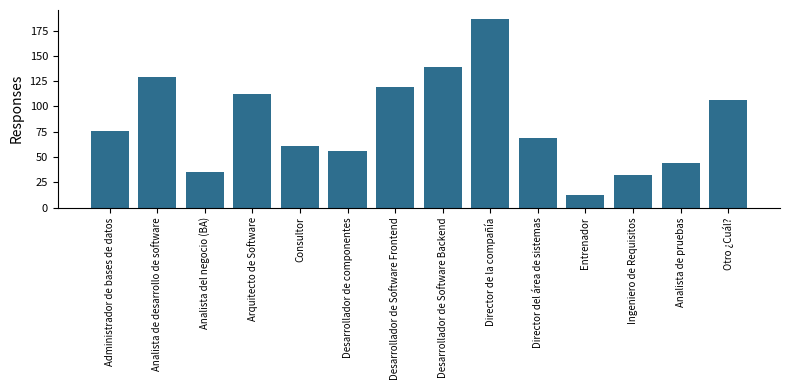

At which label is the value closest to 99?

Otro ¿Cuál?